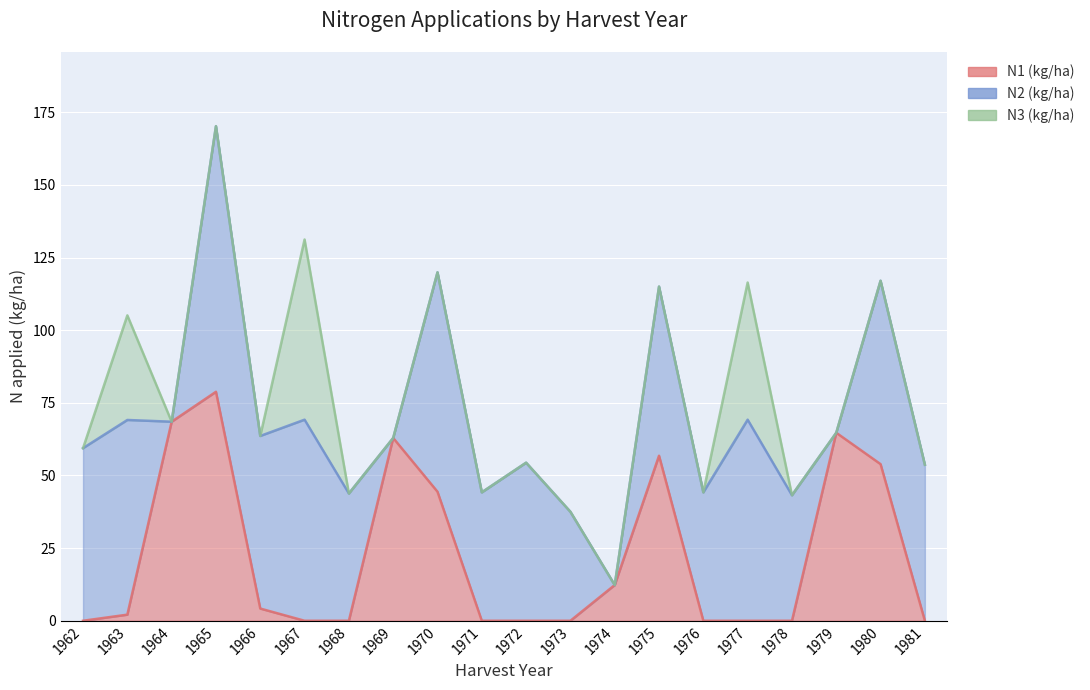

Reading left to right, transcribe all the data shown in this chart.

N1 (kg/ha): 1962=0.0	1963=2.1	1964=68.5	1965=78.8	1966=4.2	1967=0.0	1968=0.0	1969=62.9	1970=44.4	1971=0.0	1972=0.0	1973=0.0	1974=12.3	1975=56.8	1976=0.0	1977=0.0	1978=0.0	1979=64.7	1980=53.9	1981=0.0
N2 (kg/ha): 1962=59.4	1963=67.0	1964=0.0	1965=91.4	1966=59.4	1967=69.2	1968=43.8	1969=0.0	1970=75.5	1971=44.2	1972=54.4	1973=37.5	1974=0.0	1975=58.2	1976=44.2	1977=69.2	1978=43.2	1979=0.0	1980=63.1	1981=53.7
N3 (kg/ha): 1962=0.0	1963=36.0	1964=0.0	1965=0.0	1966=0.0	1967=62.0	1968=0.0	1969=0.0	1970=0.0	1971=0.0	1972=0.0	1973=0.0	1974=0.0	1975=0.0	1976=0.0	1977=47.2	1978=0.0	1979=0.0	1980=0.0	1981=0.0